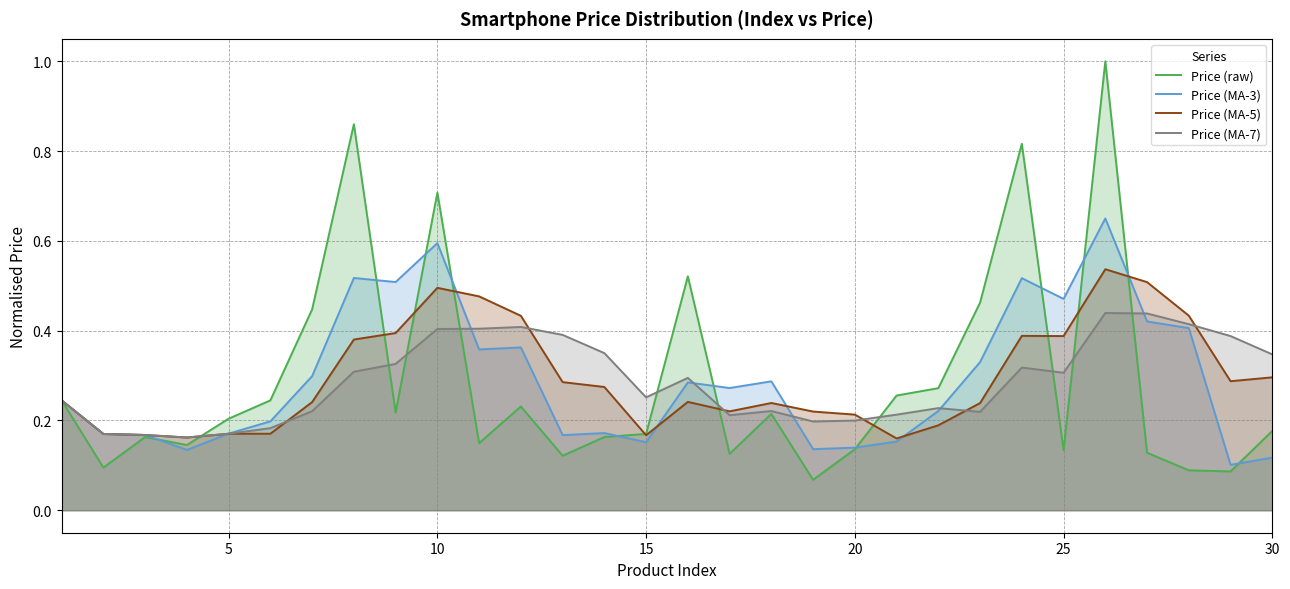

Rank the series by their maximum value, from highest to lowest.

Price (raw), Price (MA-3), Price (MA-5), Price (MA-7)